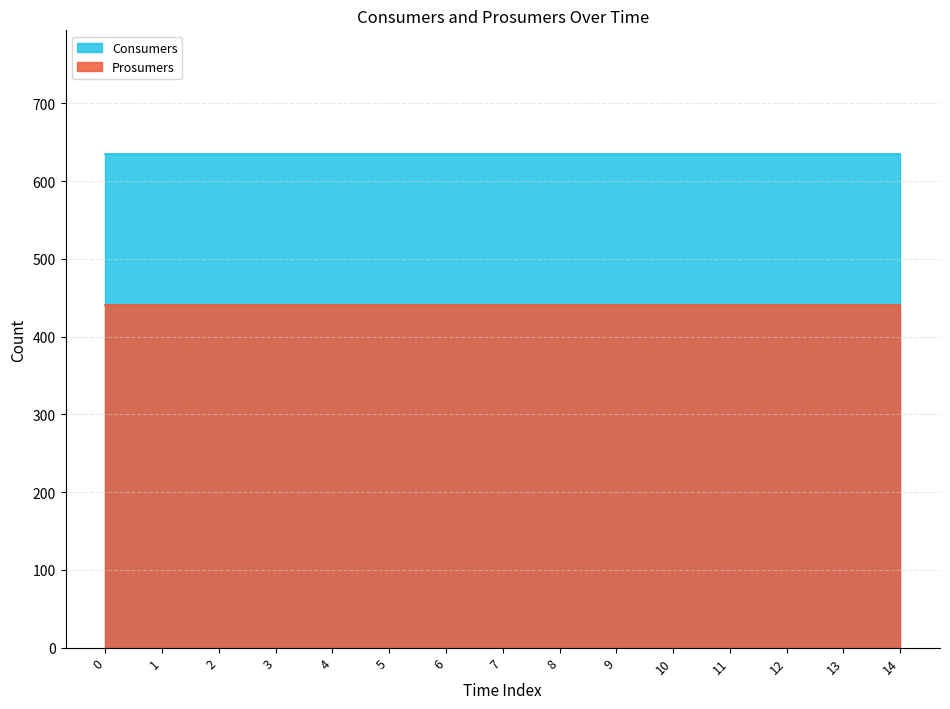

Rank the series at 1 from lowest to highest value.

Prosumers, Consumers